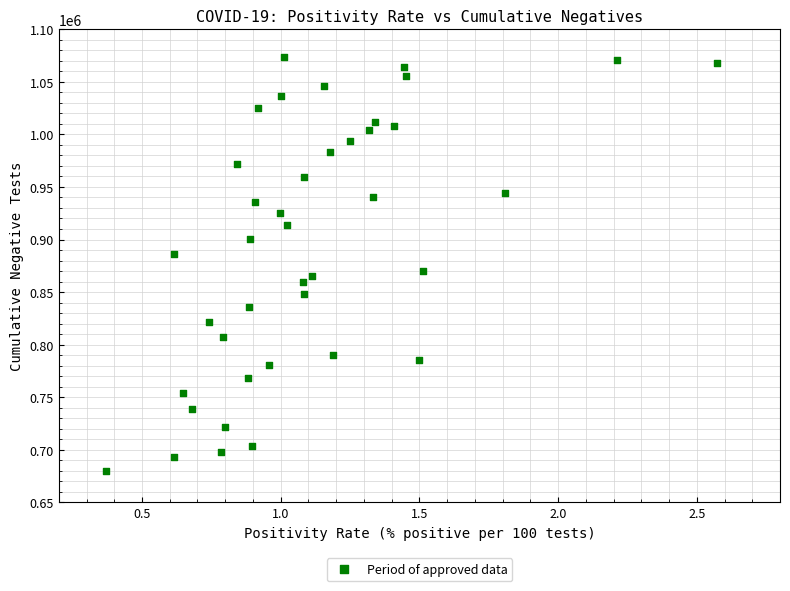

What is the range of Y values (max minus min)?

394379